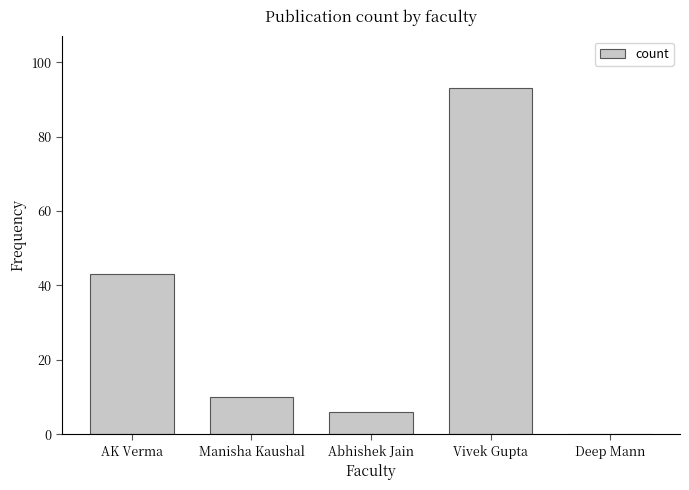

What is the sum of the values at Deep Mann and Abhishek Jain?

6